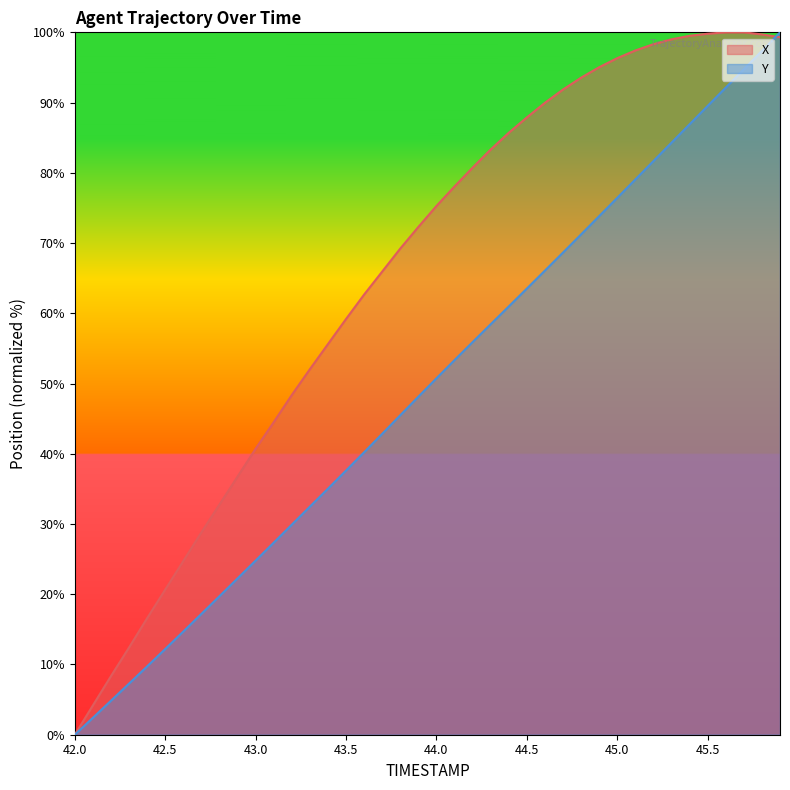

What is the label of the 33rd point from the right?

42.7